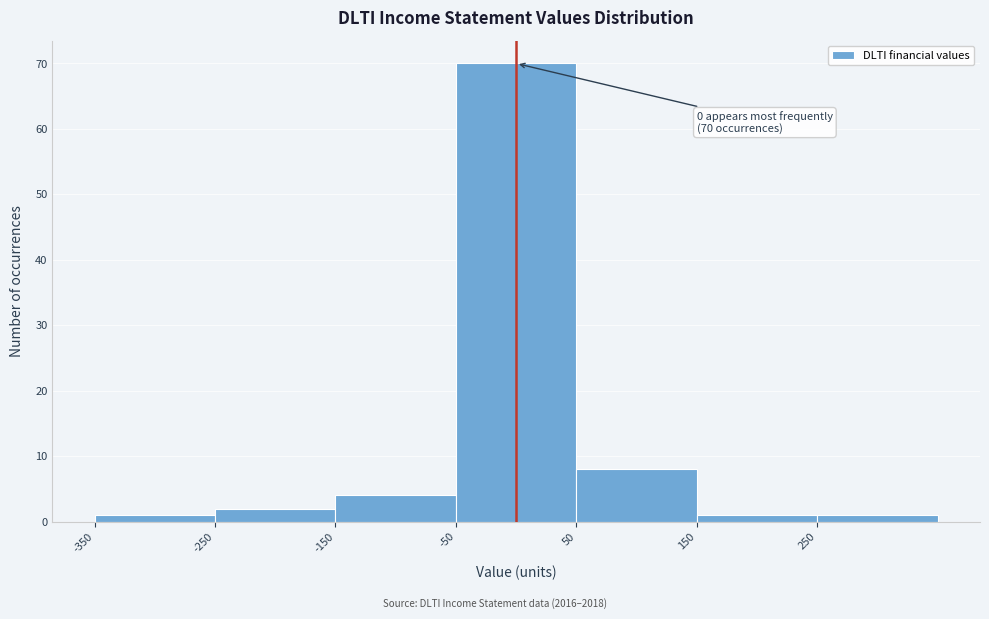

Which range on the x-axis has the tallest bar?

-50 to 50